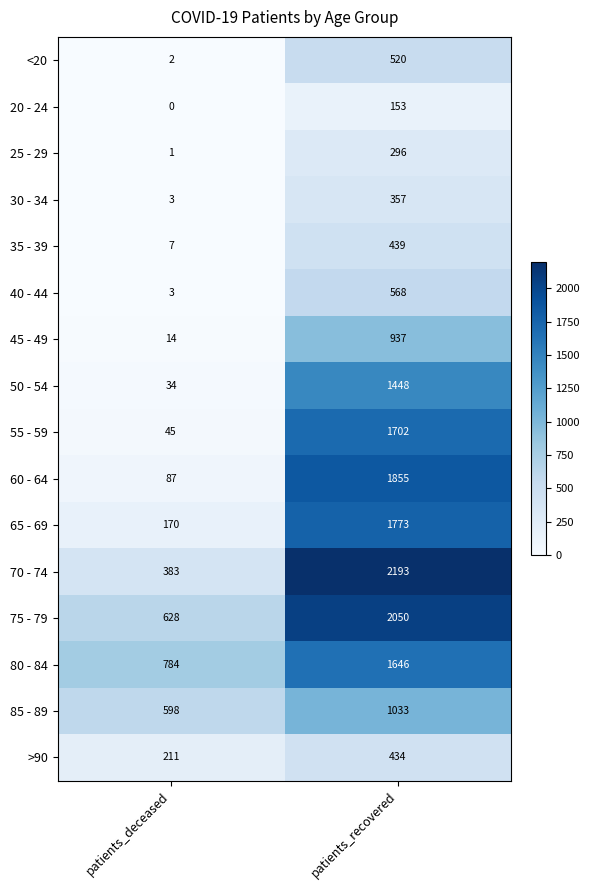

Where is 75 - 79 nearest to the value 1339?

patients_deceased